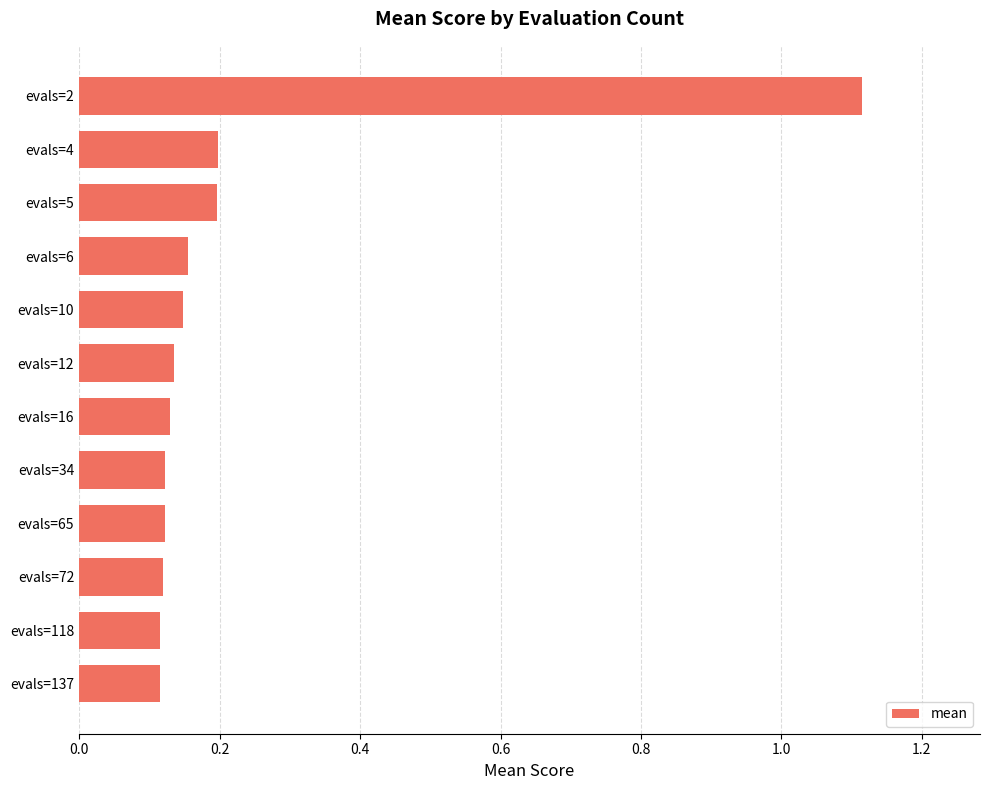

What is the sum of the values at evals=16 and evals=65?

0.3